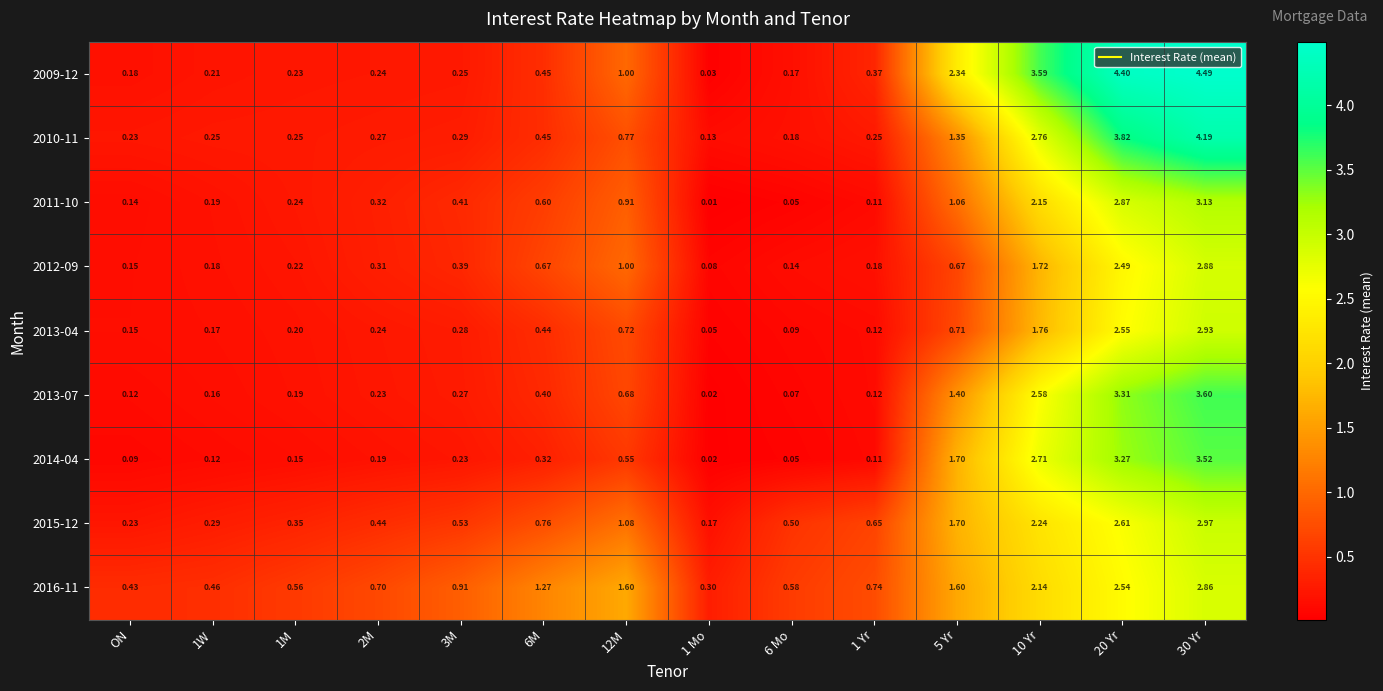

Is the value of 2014-04 at 3M greater than the value of 2015-12 at 3M?

No